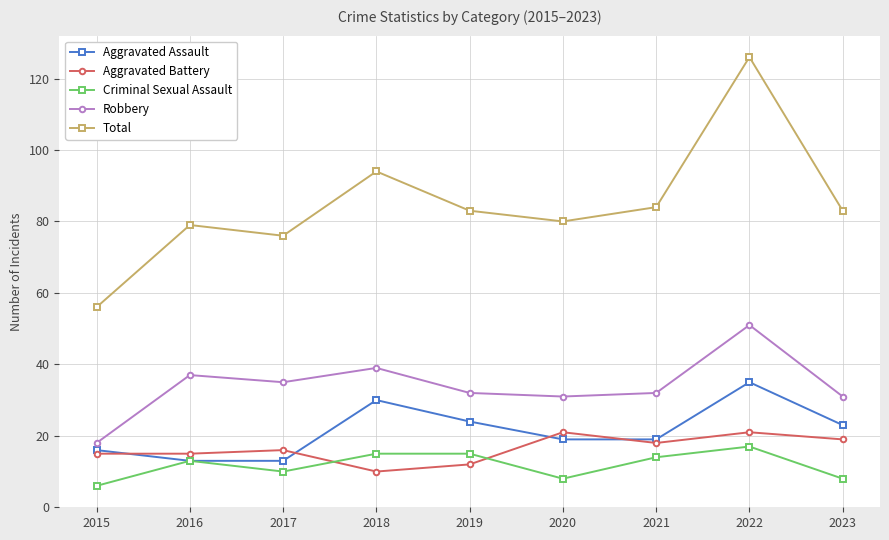

Which series changed the most between 2020 and 2021?

Criminal Sexual Assault